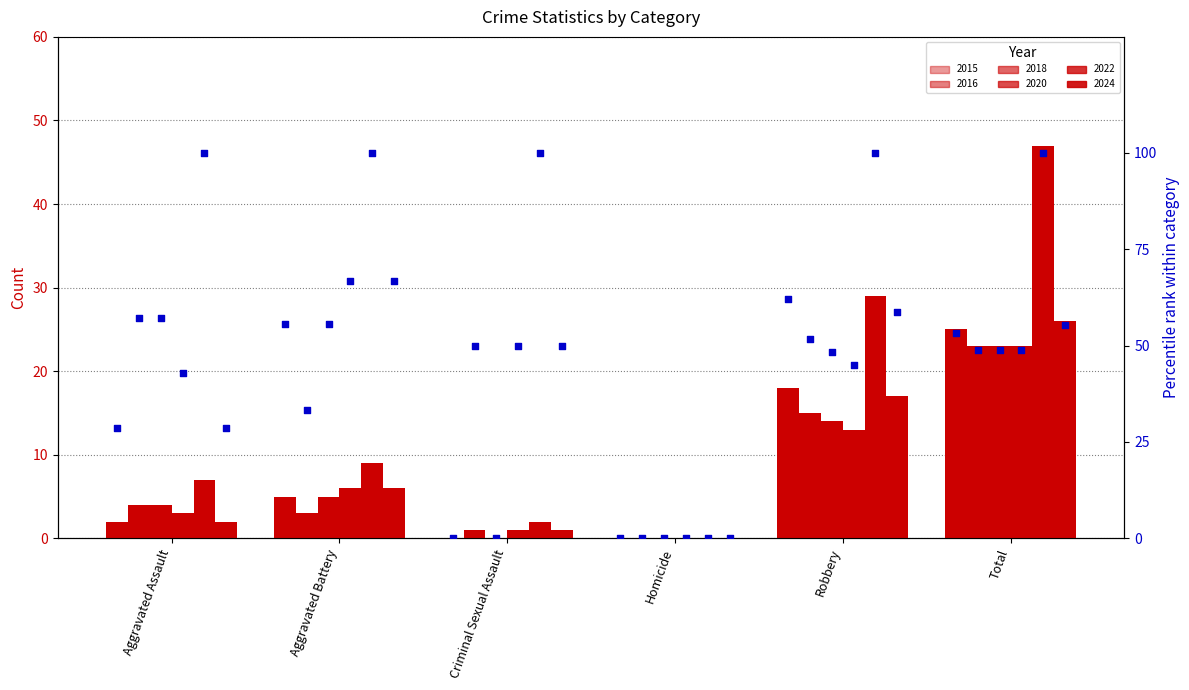

Which series reaches the maximum Y coordinate?

pct 2022